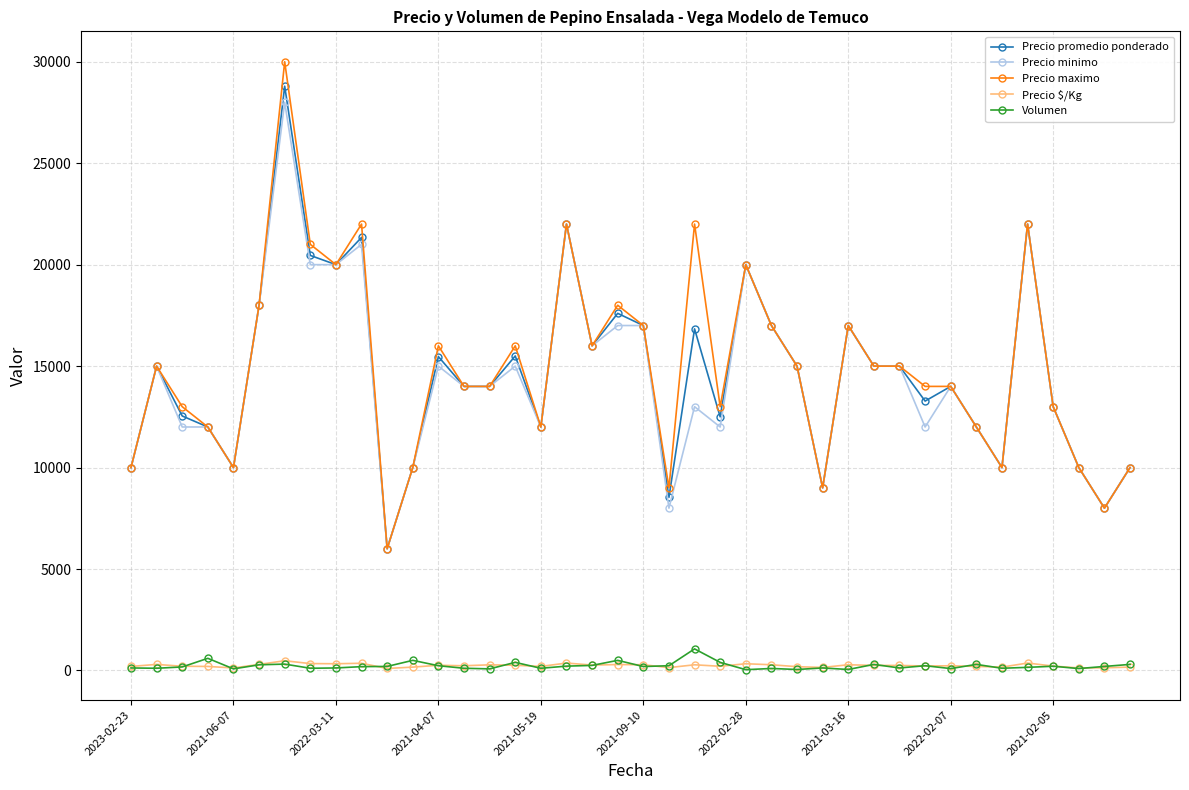

What is the highest value of the Precio promedio ponderado series?

28794